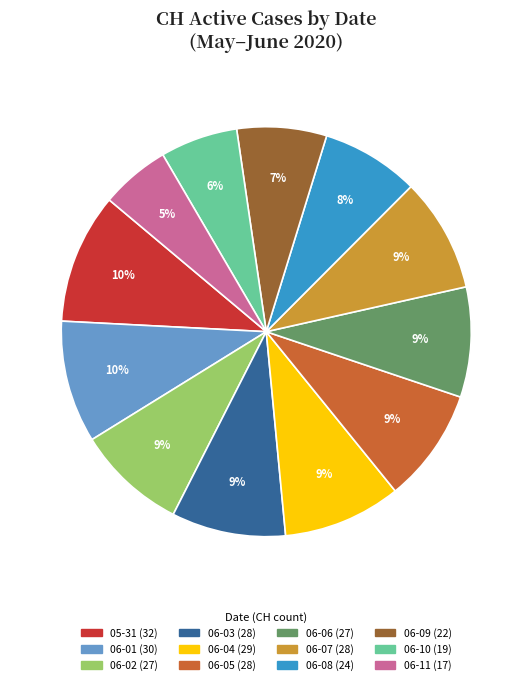

Is there any slice that represents more than half of the pie?

No